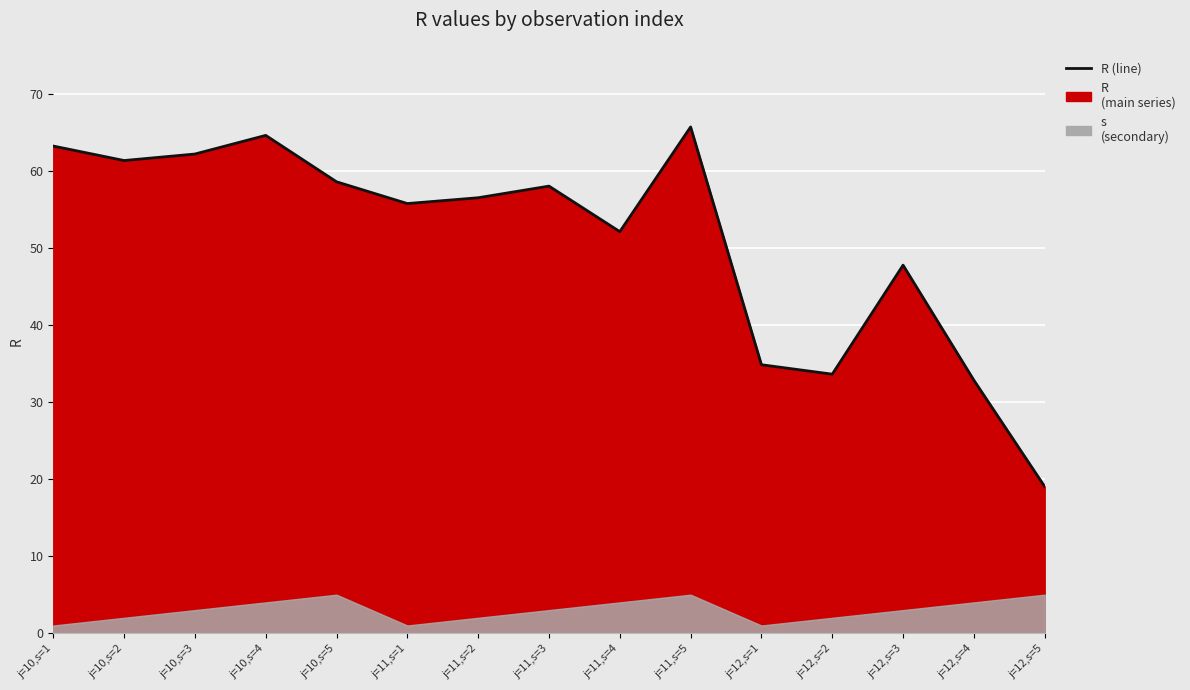

What is the difference between the values at j=10,s=2 and j=11,s=3?

3.3